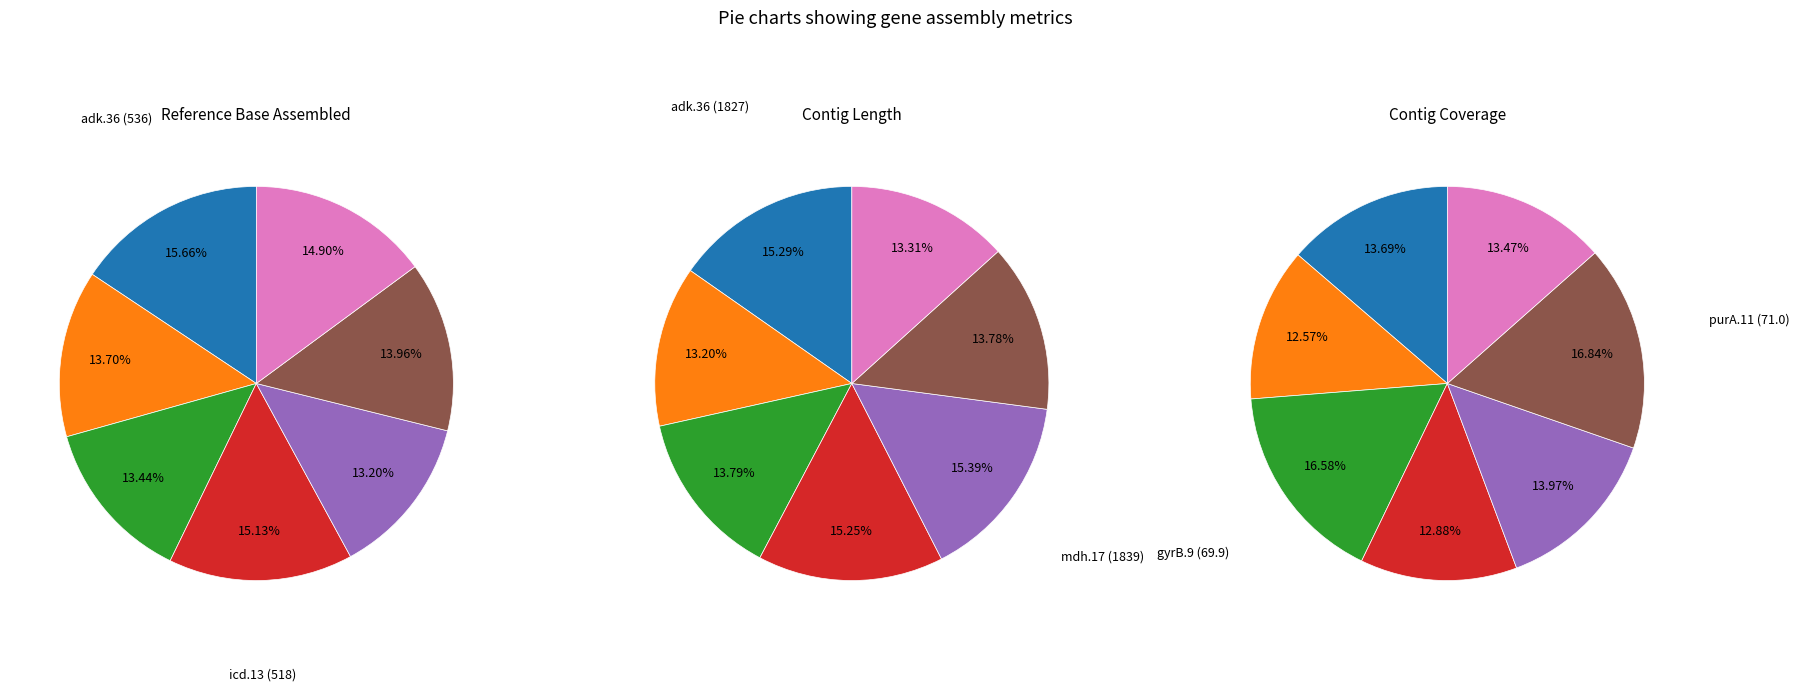

Which category has the biggest portion of the pie?

mdh.17